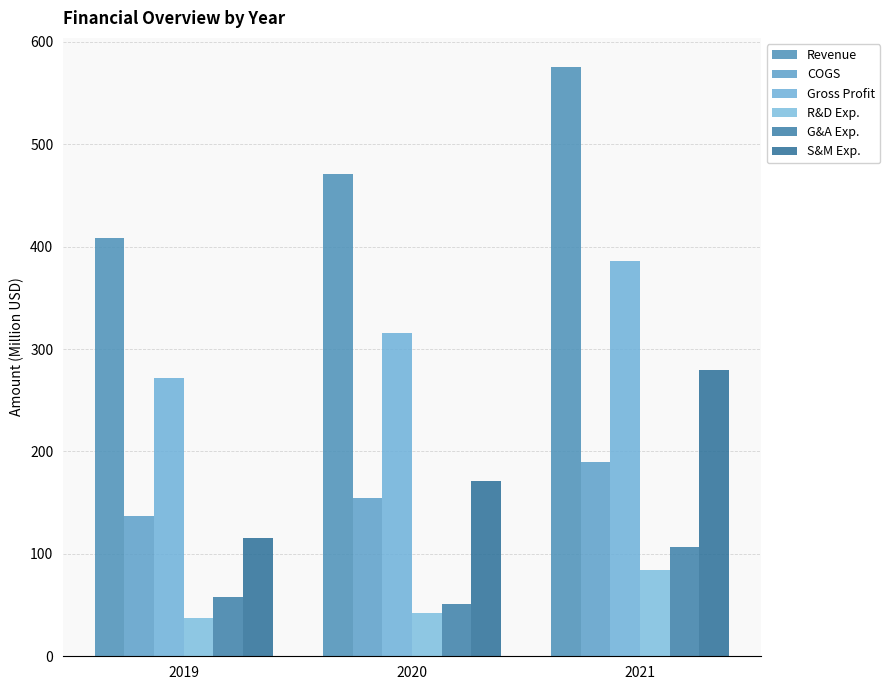

Is the value of Gross Profit at 2021 greater than the value of S&M Exp. at 2020?

Yes